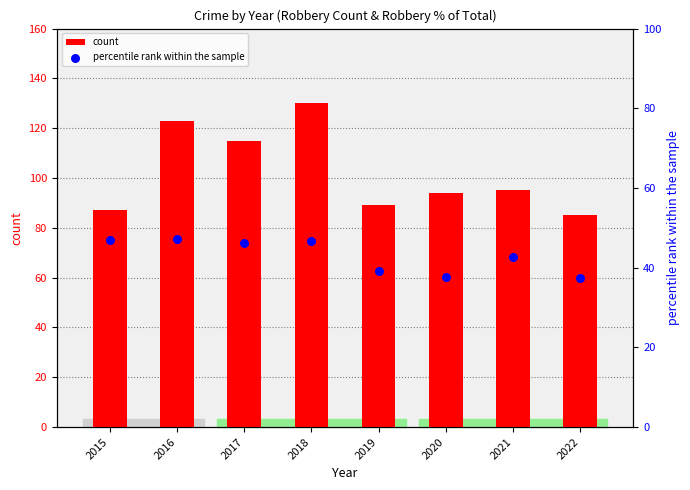

At which category is the sum across all series the highest?

2018